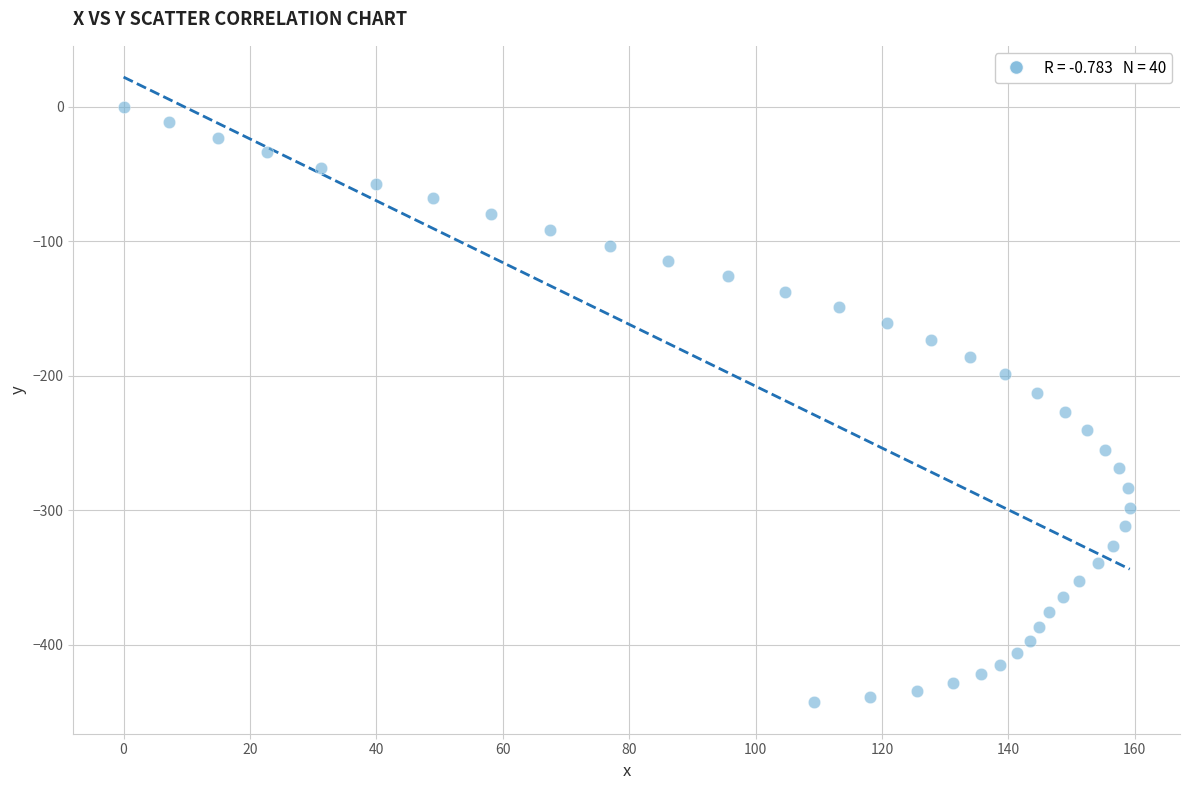

What is the range of X values (max minus min)?

159.2